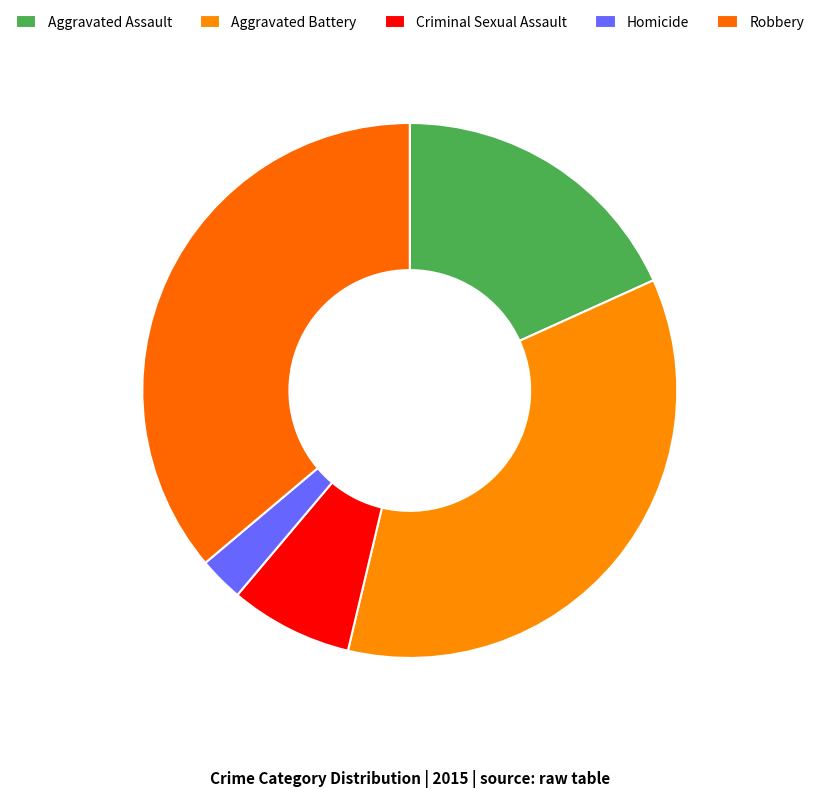

To the nearest percent, what portion does Criminal Sexual Assault represent?

7%